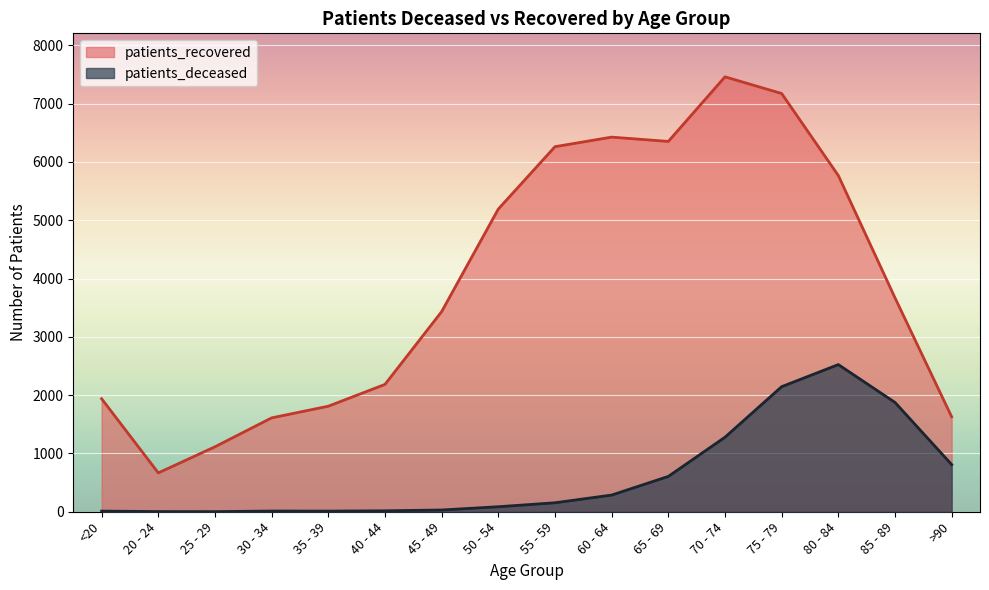

True or false: patients_recovered and patients_deceased intersect in this chart.

False